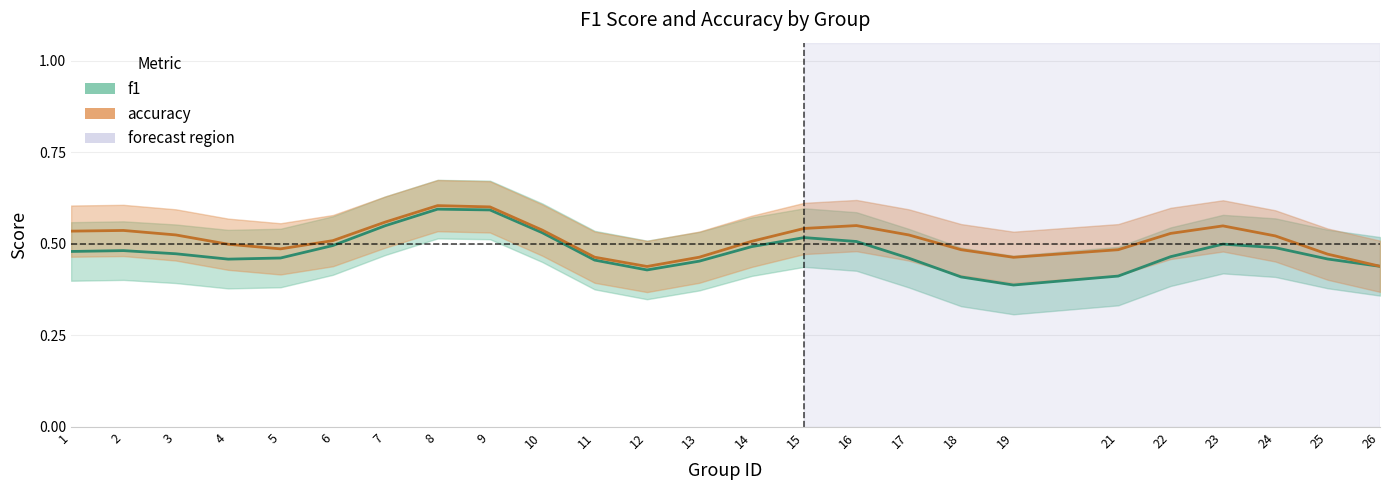

Is it true that accuracy equals 0.8 at 15?

False